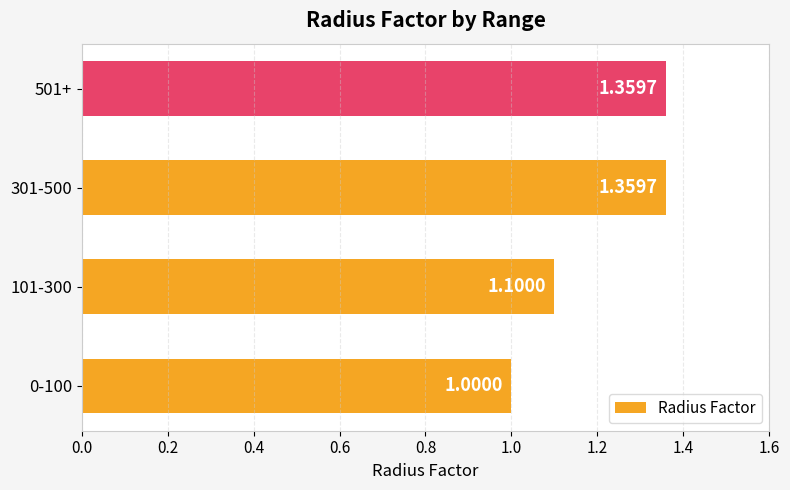

What is the ratio of the value at 101-300 to the value at 0-100?

1.1